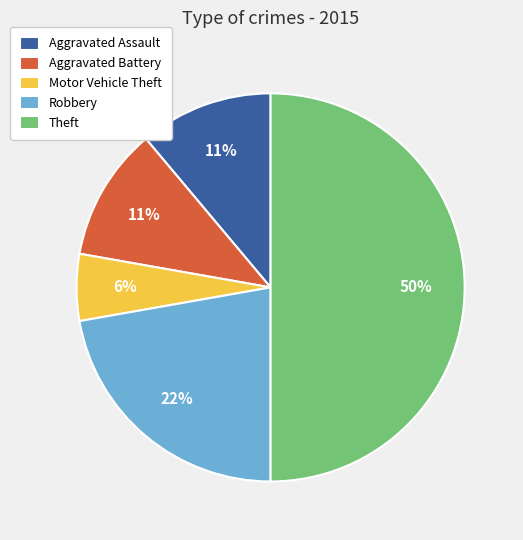

Is Robbery the majority of the pie?

No